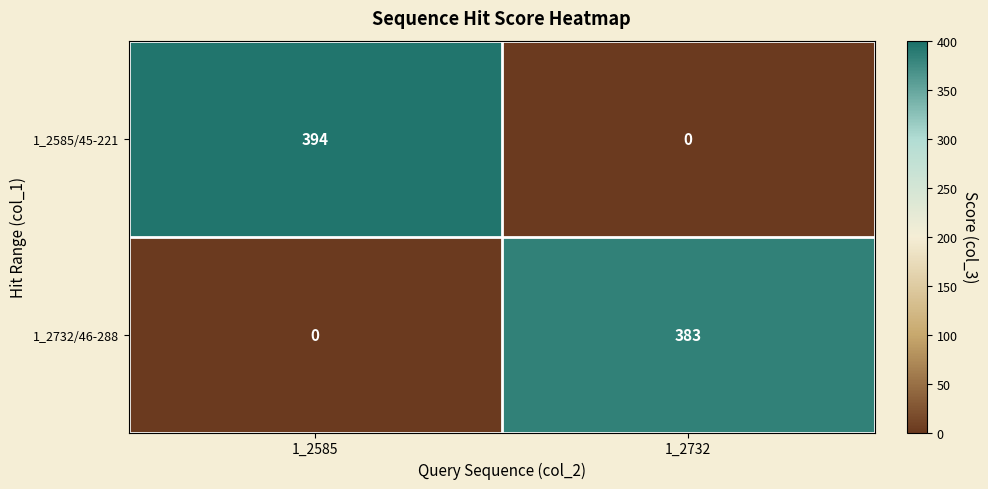

How many categories are shown in the chart?

2